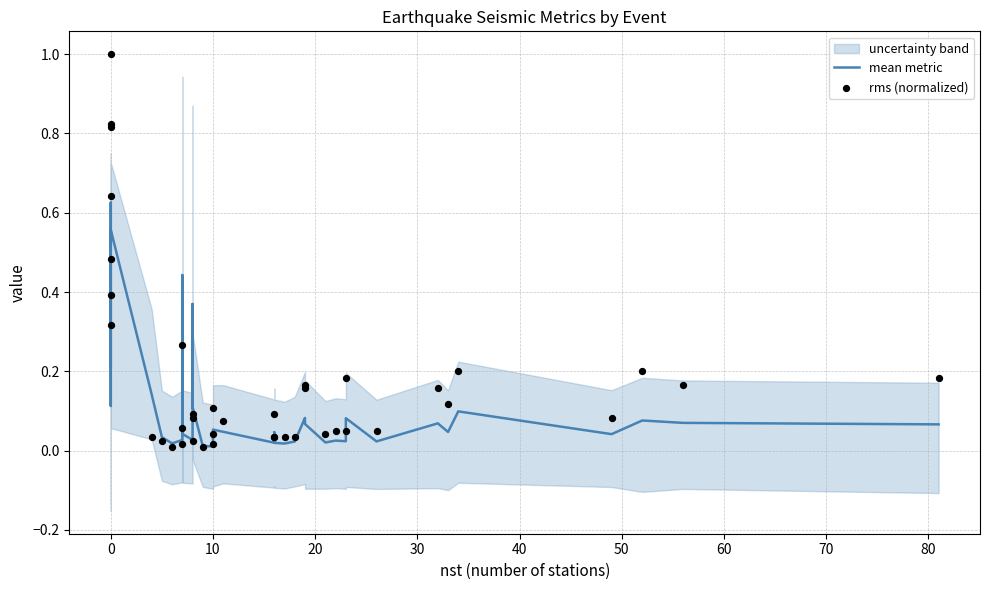

At how many categories does at least one series exceed 0?

40